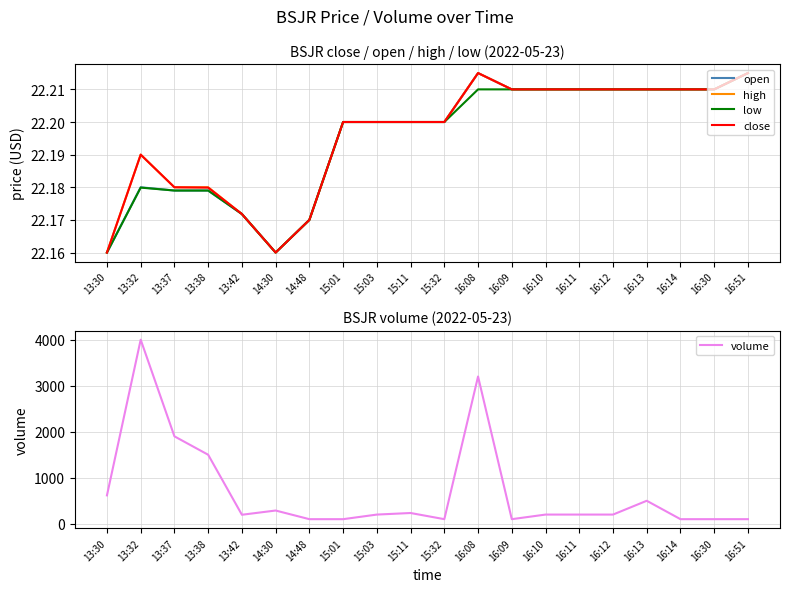

Where is close nearest to the value 22?

13:30